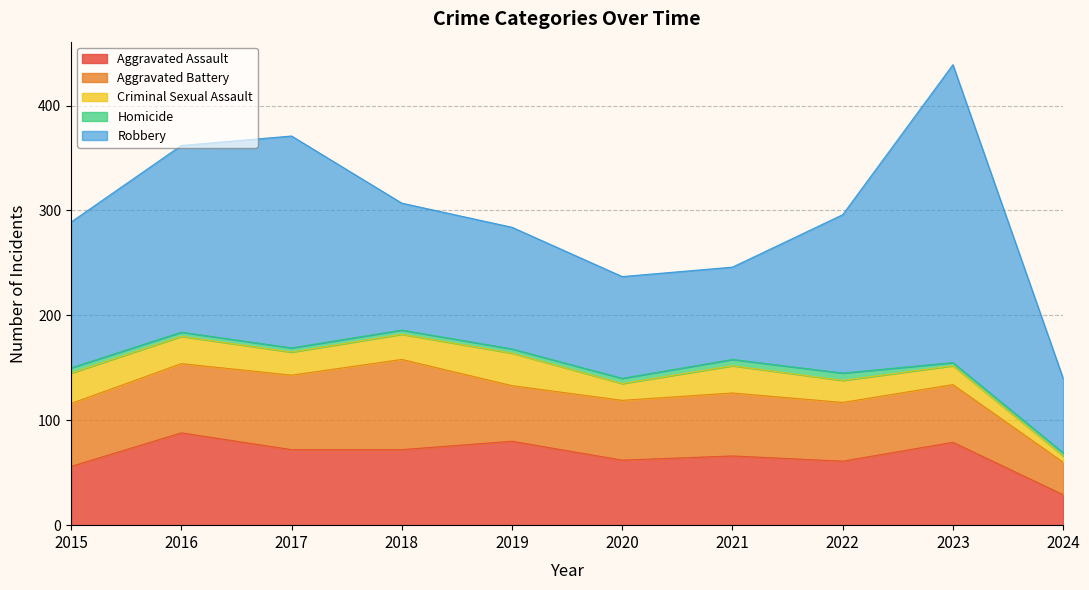

Is the value of Aggravated Assault at 2018 greater than the value of Aggravated Battery at 2020?

Yes